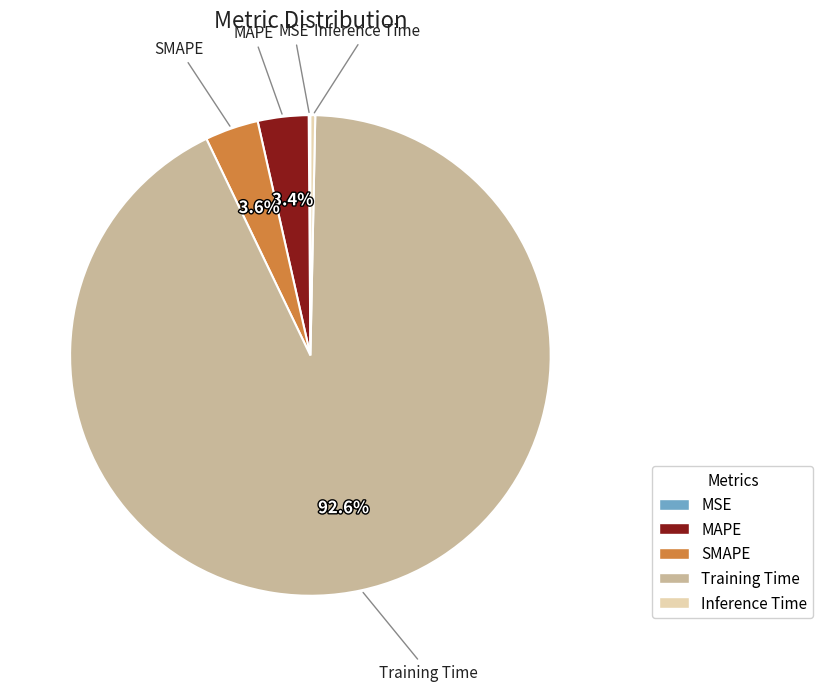

Do MAPE and SMAPE together represent more than half of the pie?

No